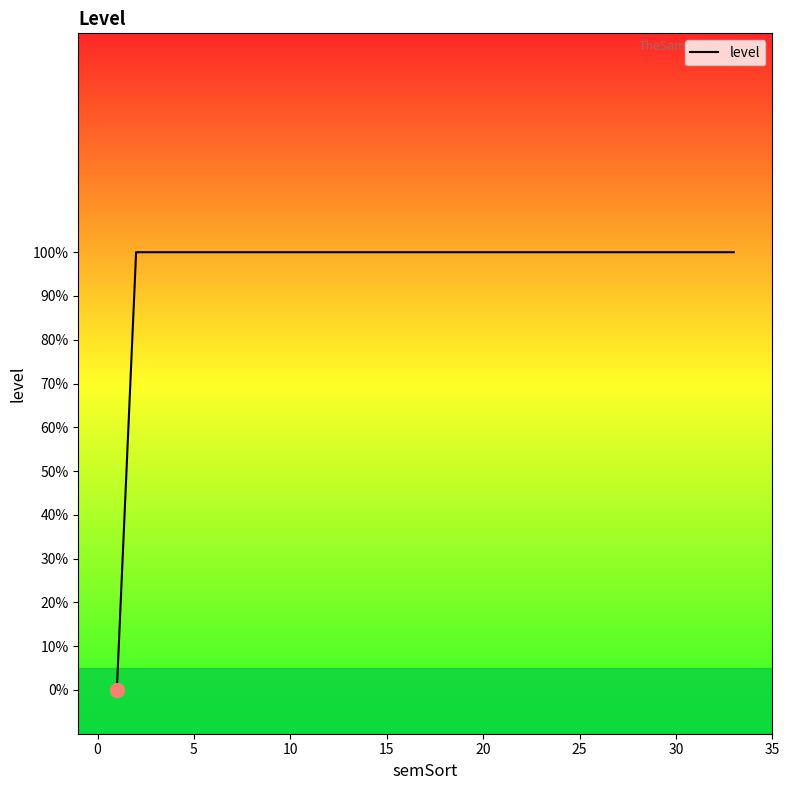

Does the chart have visible grid lines?

No